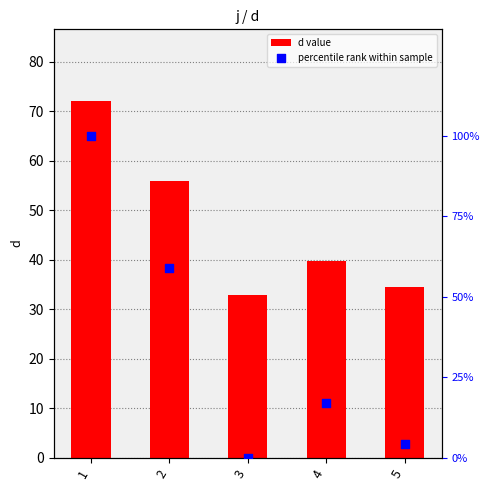

Is the value of percentile rank within sample at 1 greater than the value of d value at 5?

Yes